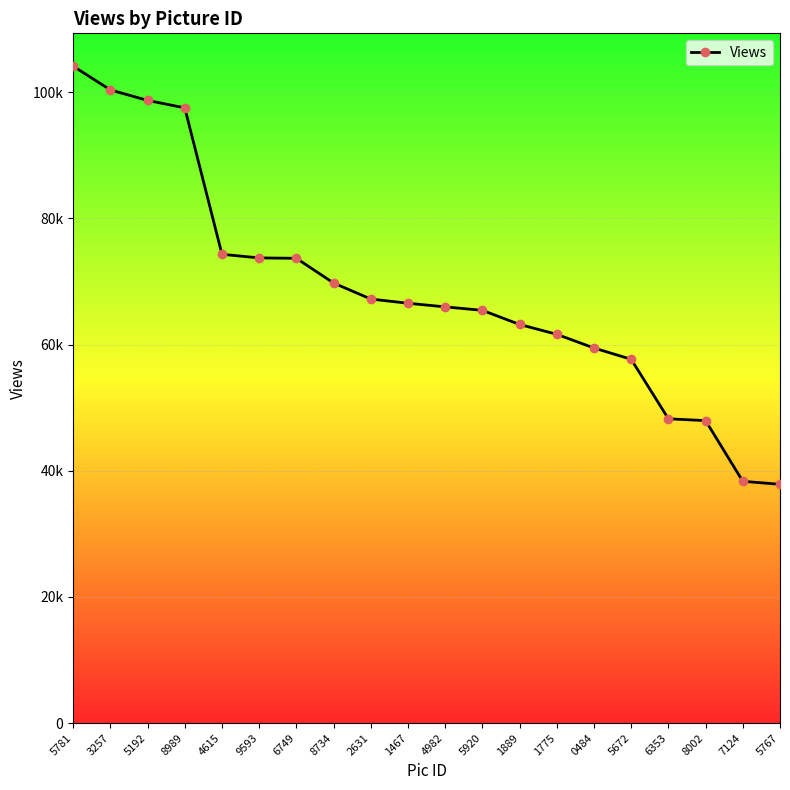

Does the chart have visible grid lines?

Yes